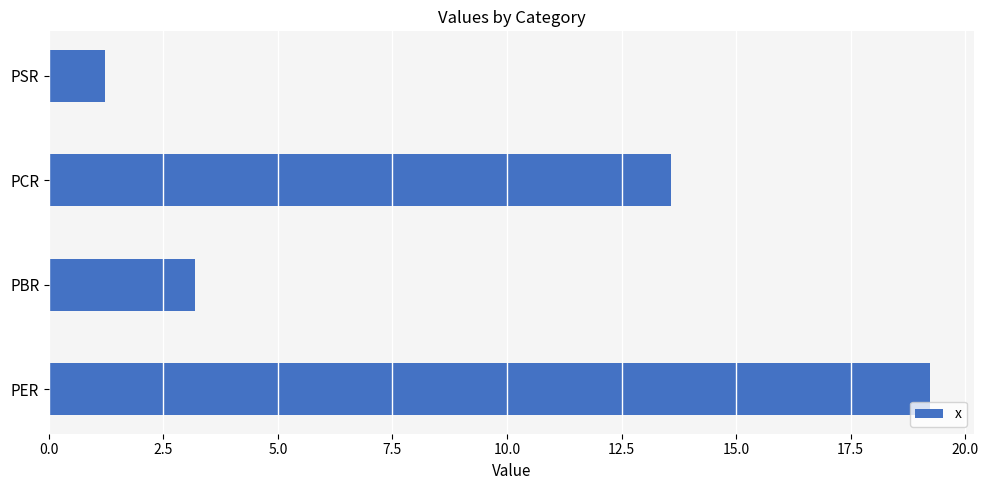

Reading top to bottom, transcribe all the data shown in this chart.

1.2	13.6	3.2	19.2